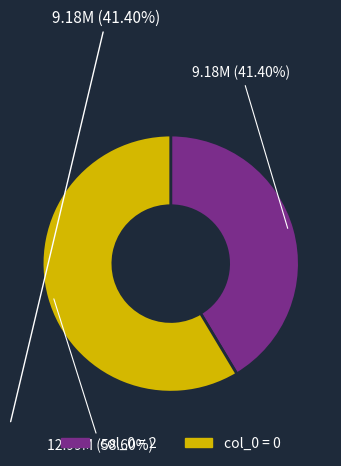

How many slices are in this pie chart?

2